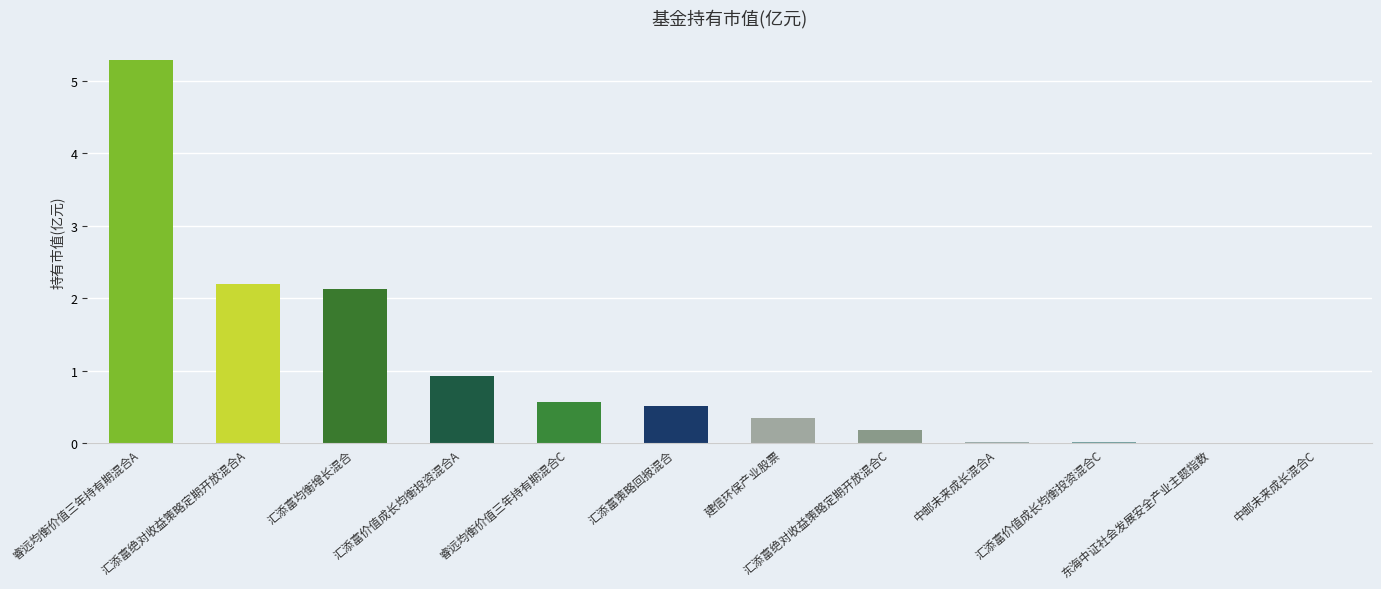

Which has a higher value, 汇添富绝对收益策略定期开放混合A or 中邮未来成长混合A?

汇添富绝对收益策略定期开放混合A